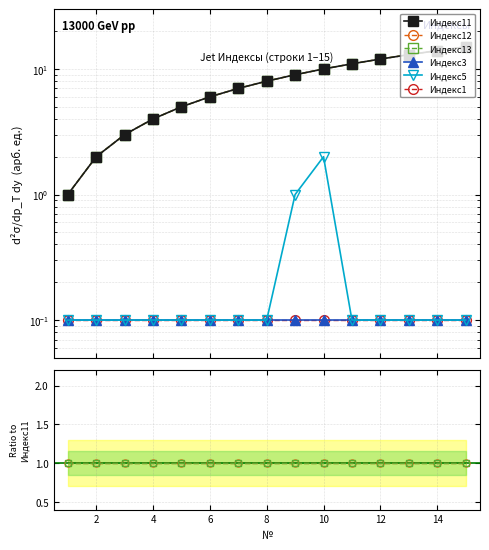

What is the value of the Индекс13 point at the 10th from the left?

1.0